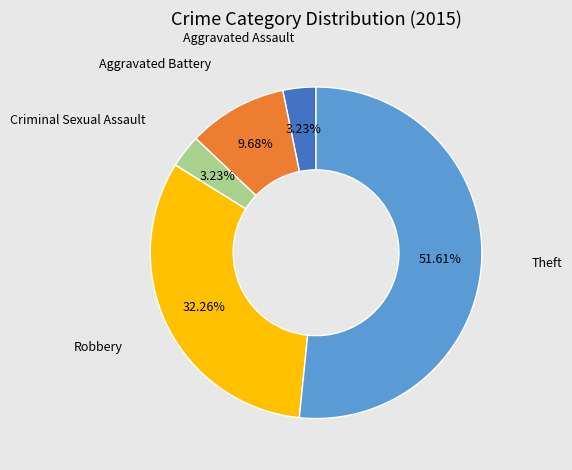

Approximately how many times larger is the value at Aggravated Battery compared to Robbery?

0.3